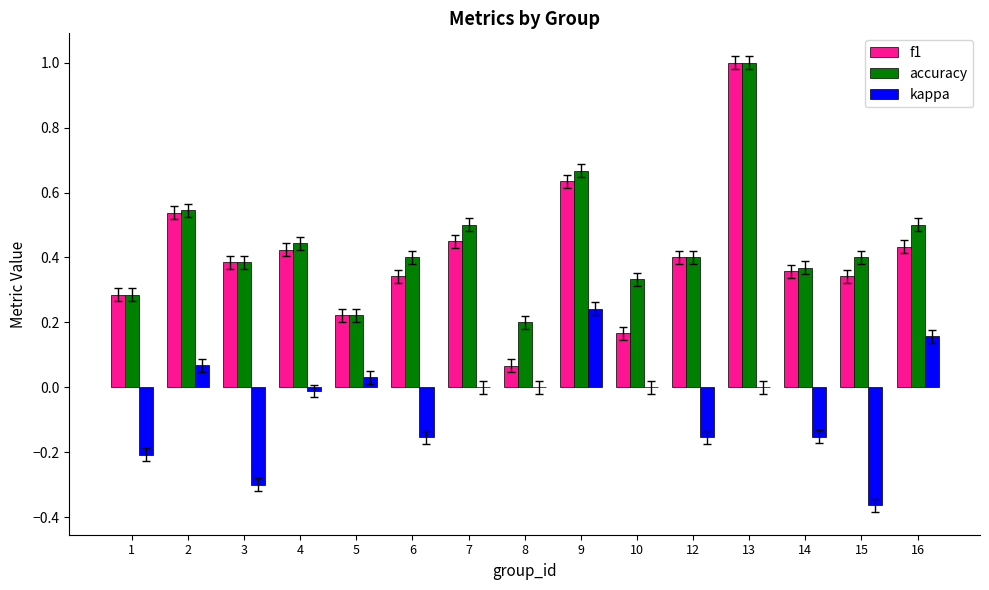

At which label does kappa reach its peak?

9